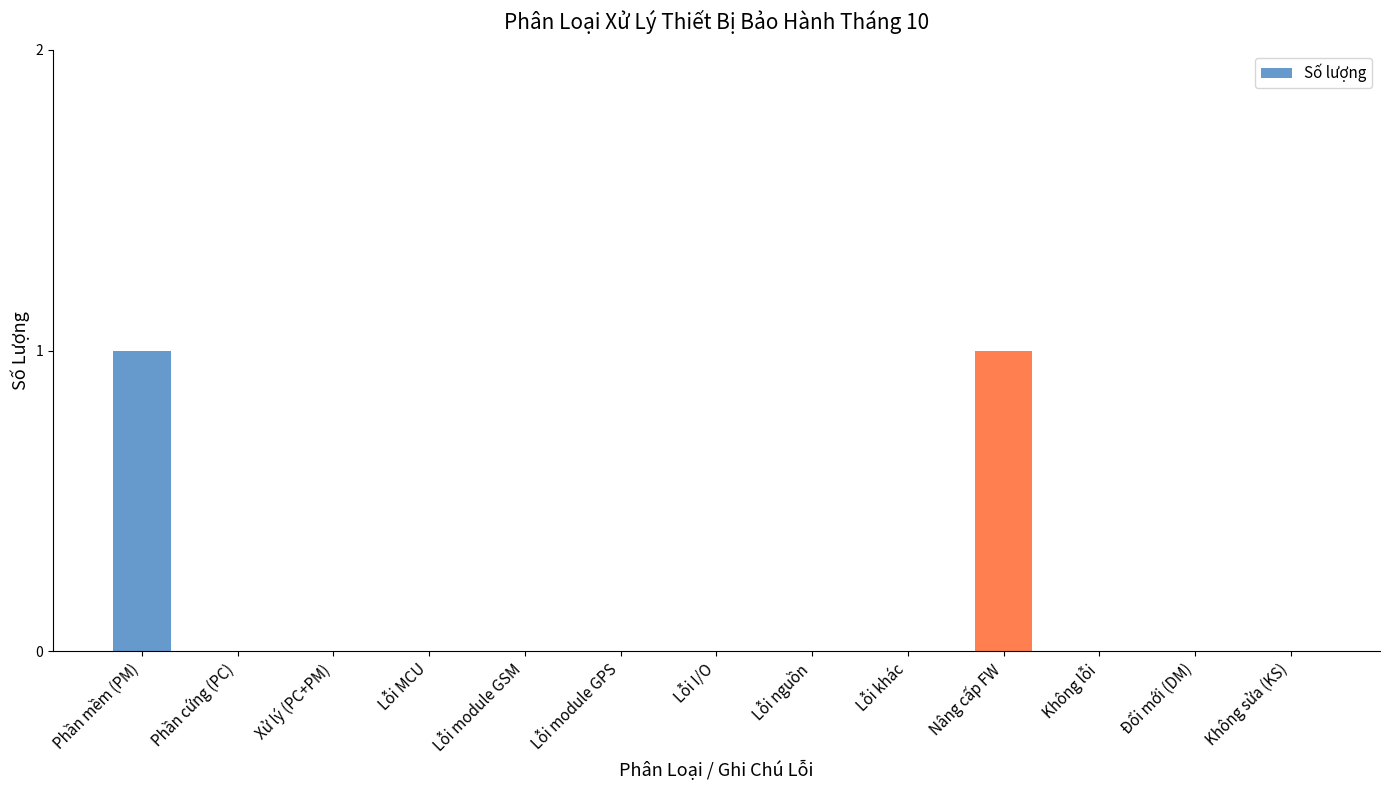

Is it true that the value at Không lỗi is 0?

True